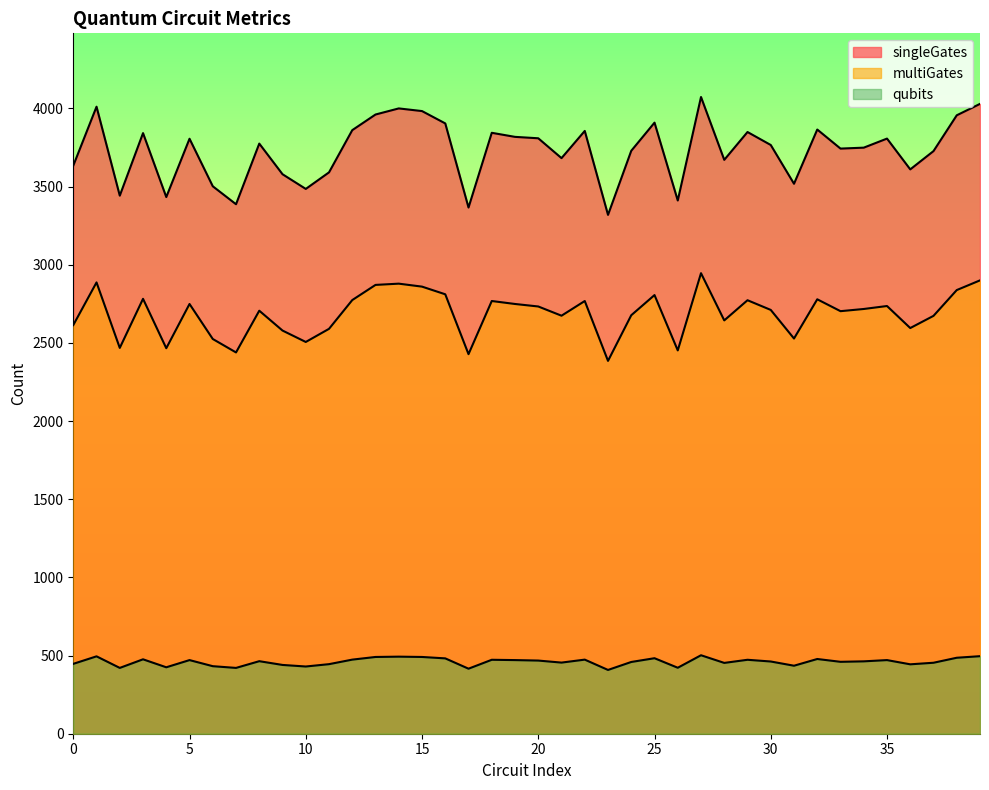

What is the spread (max minus min) of values at 15?

3492